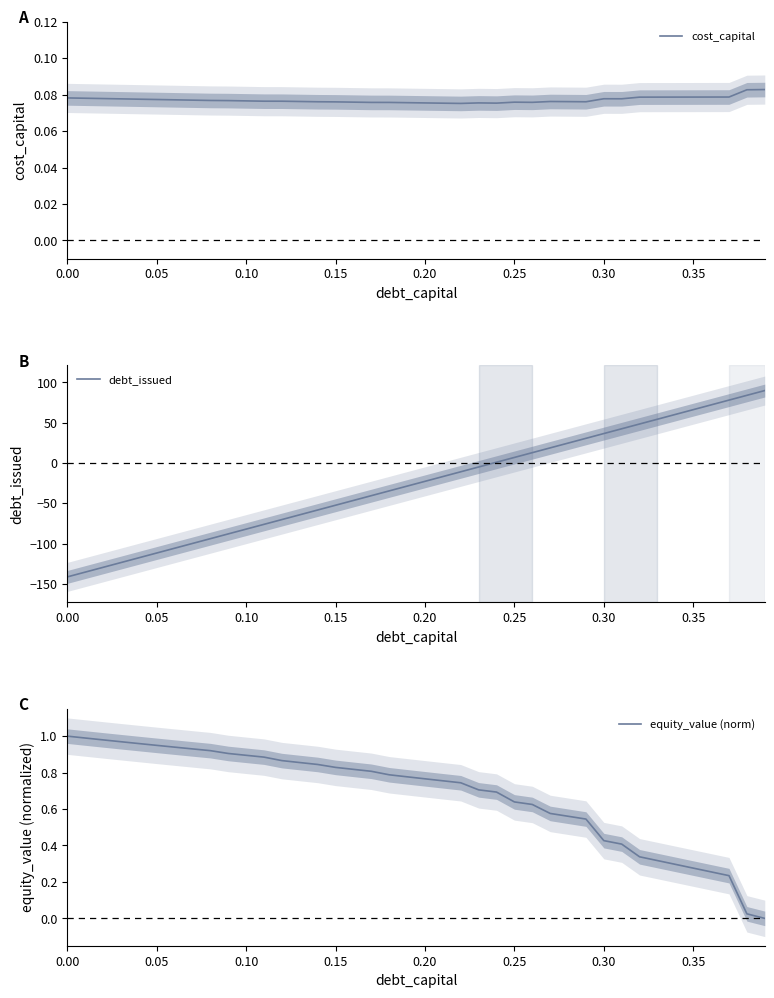

What is the minimum value for debt_issued?

-141.3